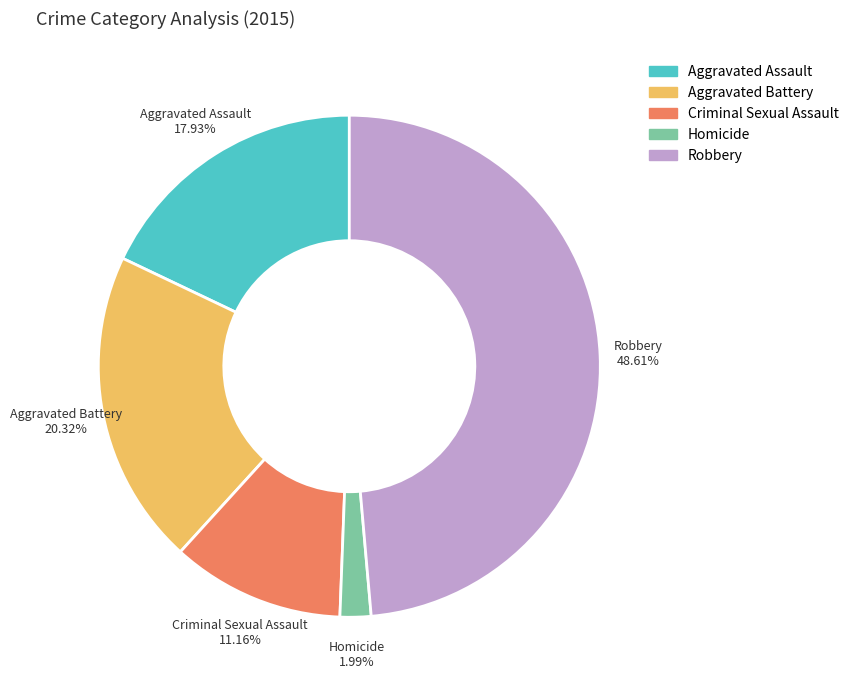

Is the sum of Aggravated Battery and Robbery greater than half?

Yes